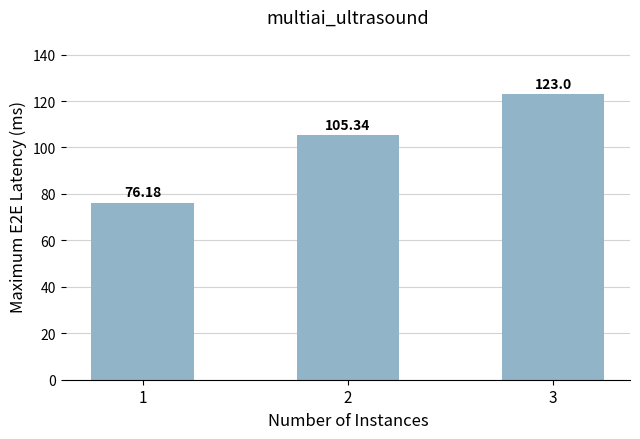

What is the value of the 2nd bar from the left?

105.3